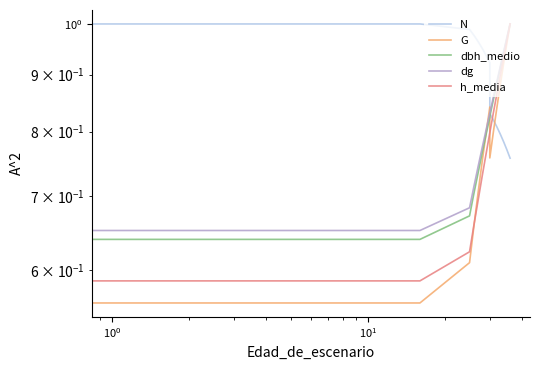

What is the minimum value for N?

0.8